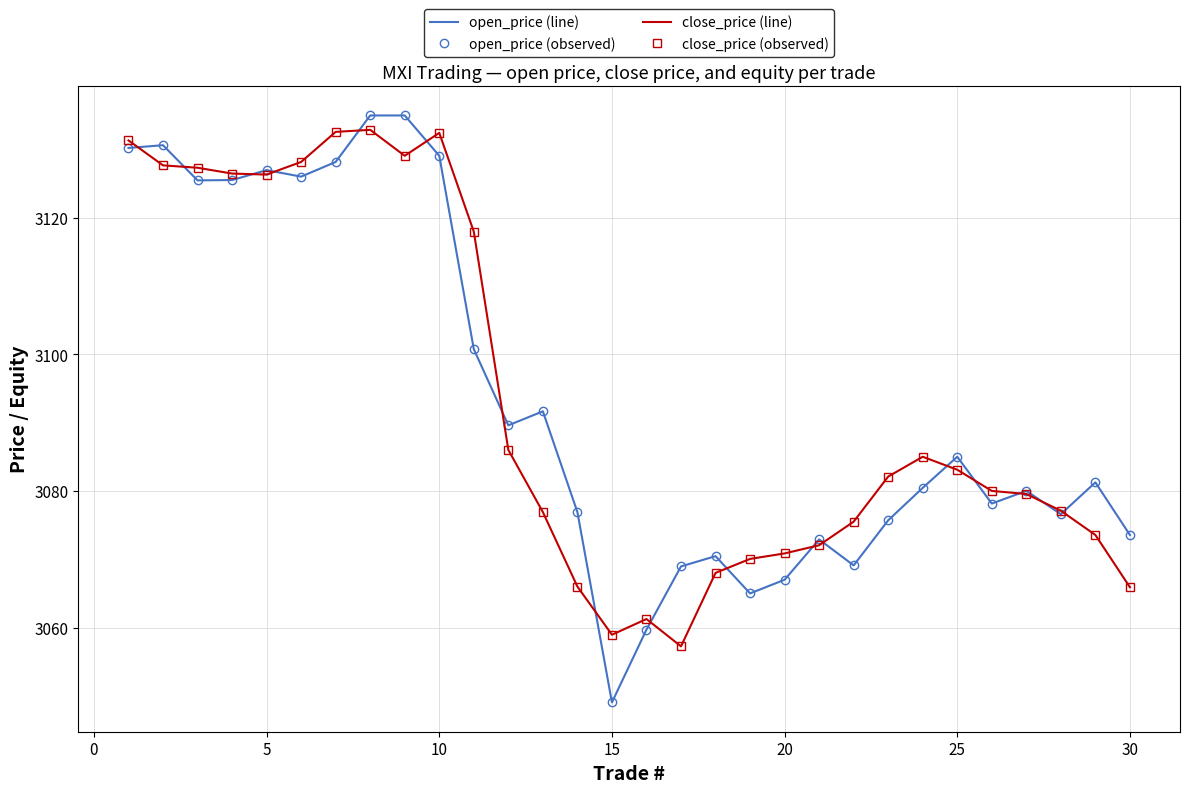

How many lines are shown in the chart?

4